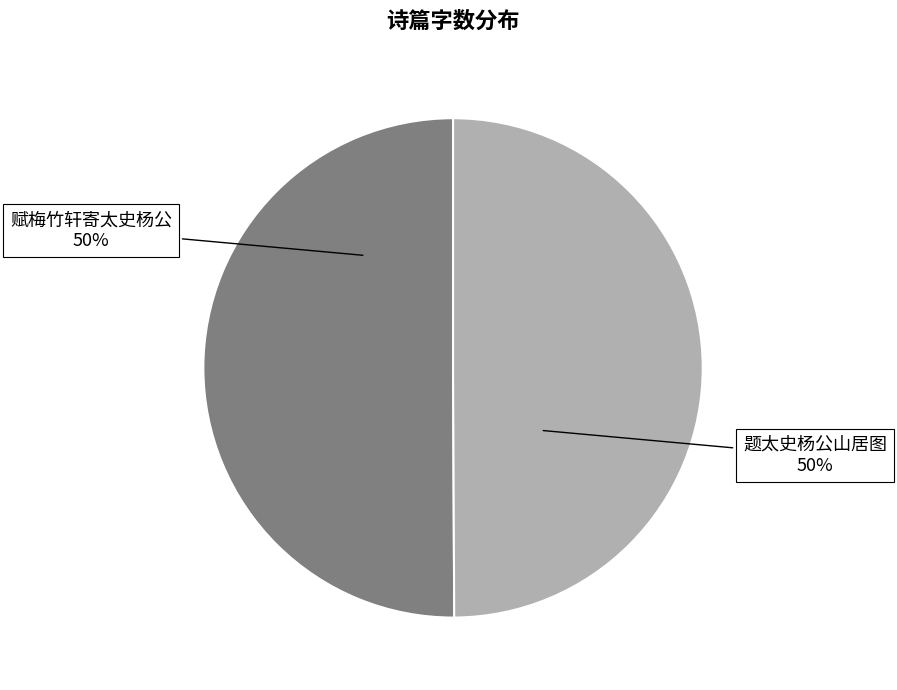

To the nearest percent, what is the average slice percentage?

50%